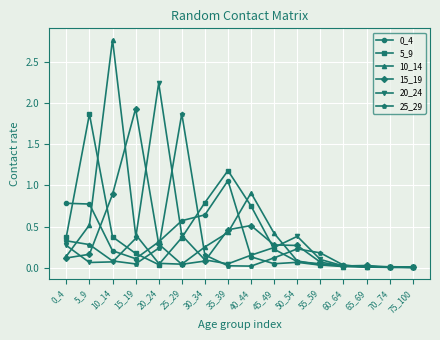

At which category does the chart reach its peak across all series?

10_14